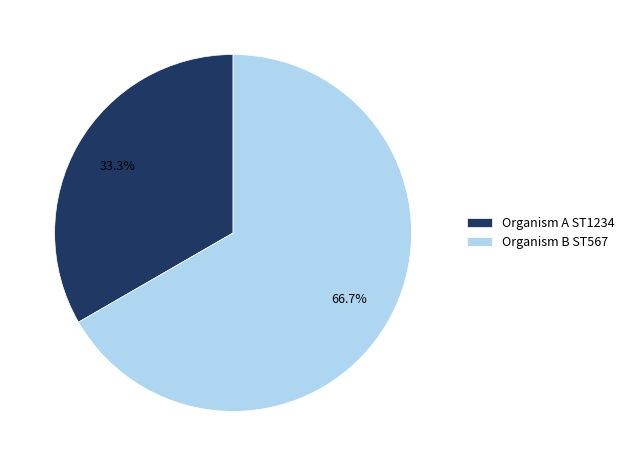

Is it true that Organism B ST567 is 81% of the pie?

False